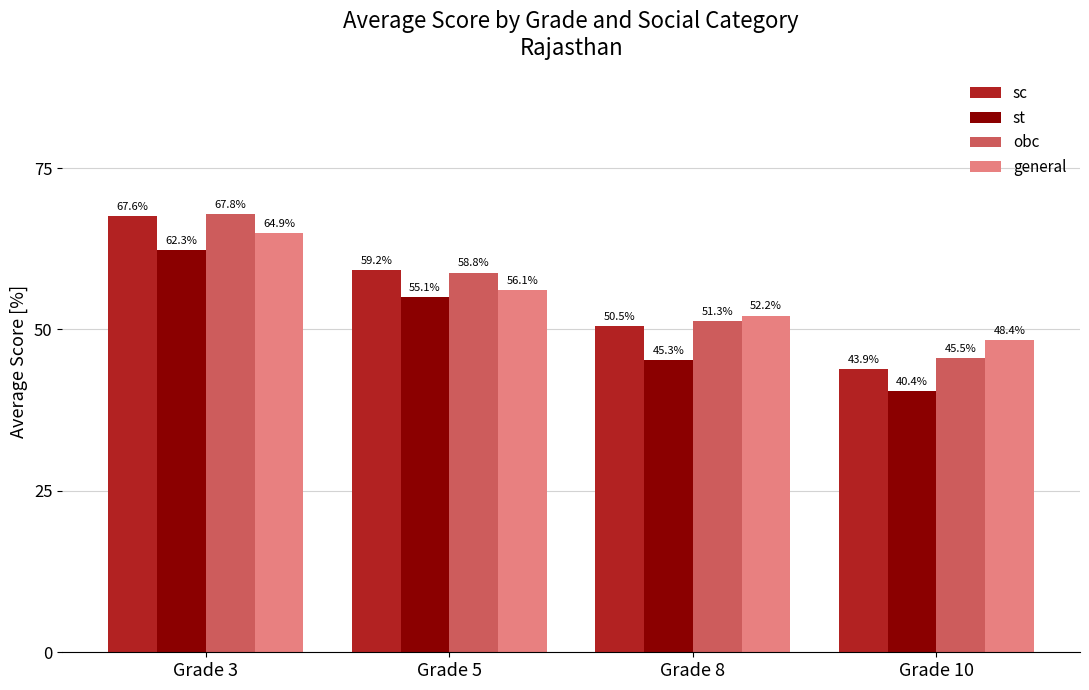

What is the sum of the obc values at Grade 8 and Grade 10?

96.9